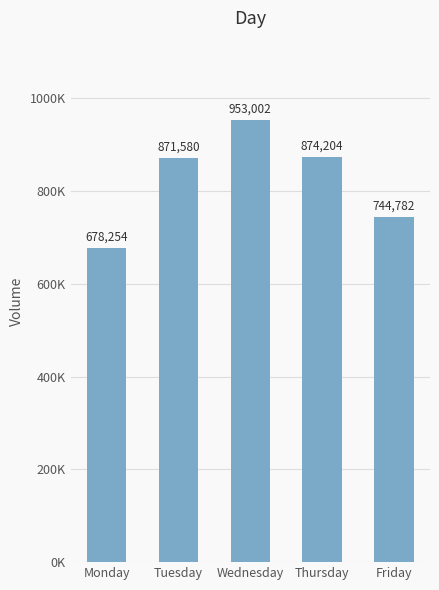

What is the average value?

824364